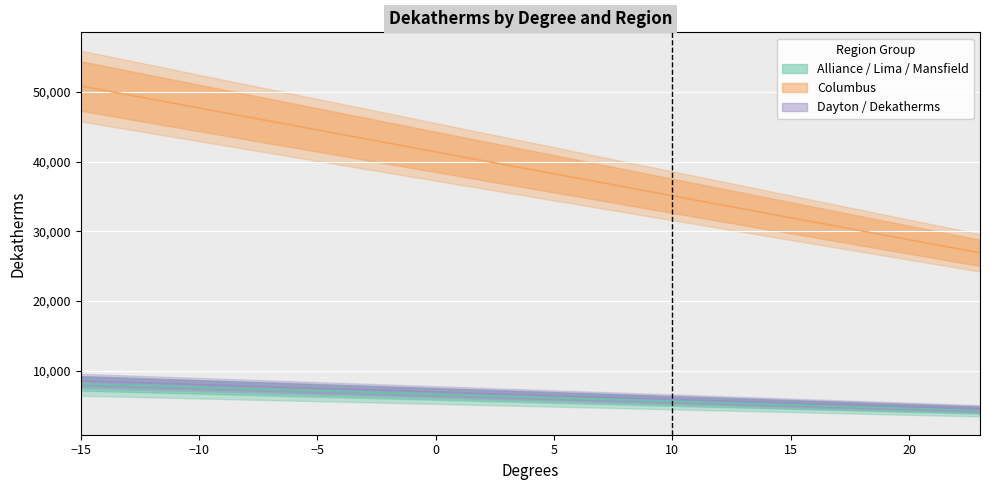

True or false: Dayton has more than 1 points higher than both neighbors.

False